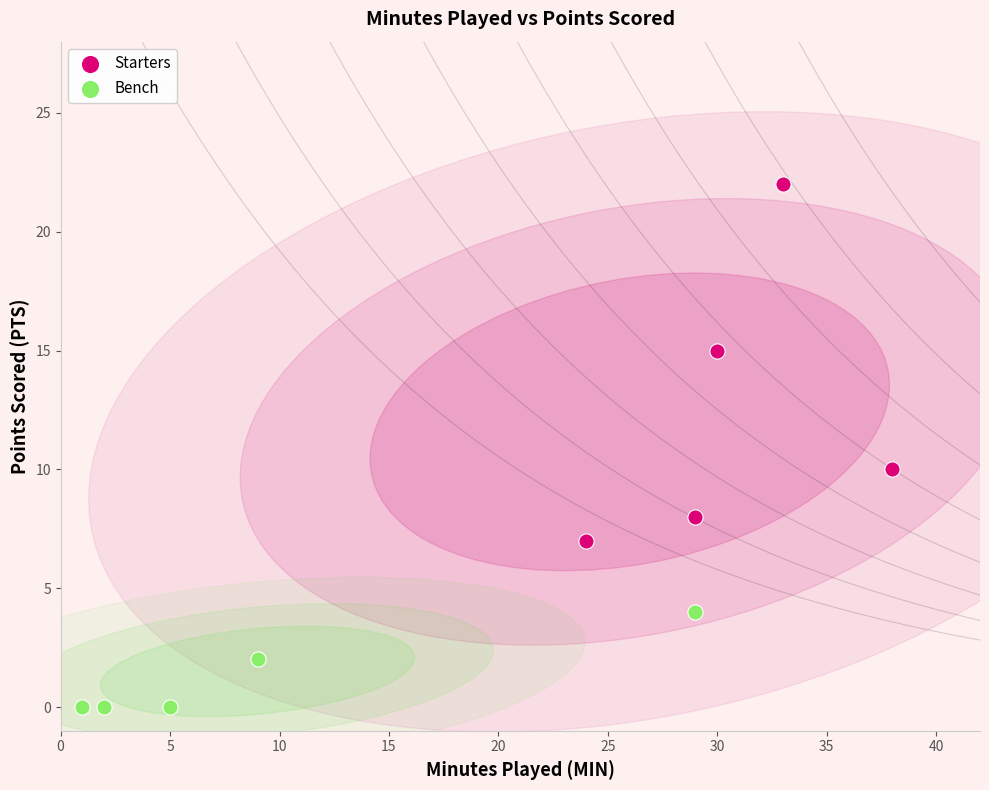

Which series has the widest spread of Y values?

Starters